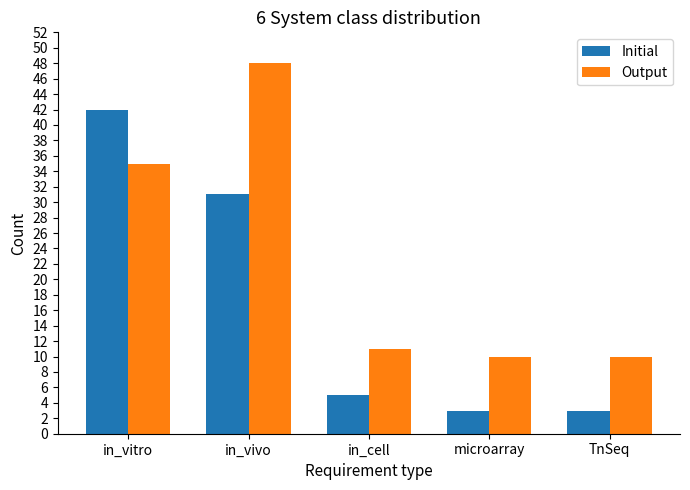

The value of Output at microarray is 10. True or false?

True